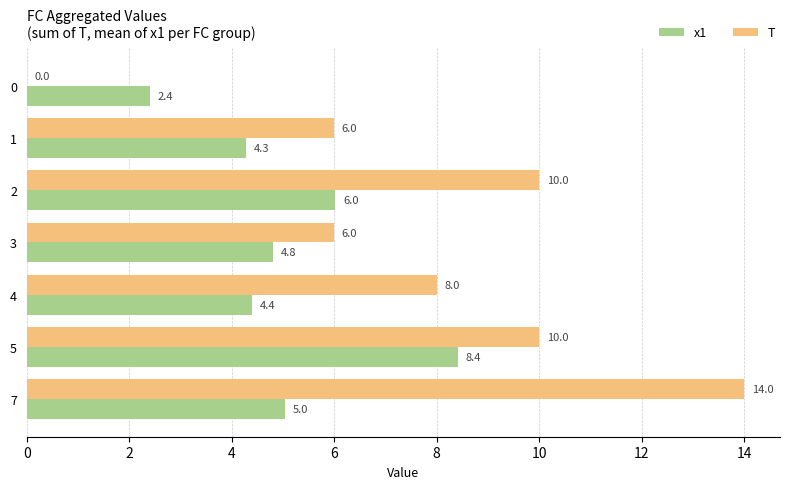

The x1 series shows 5.0 at 7. True or false?

True